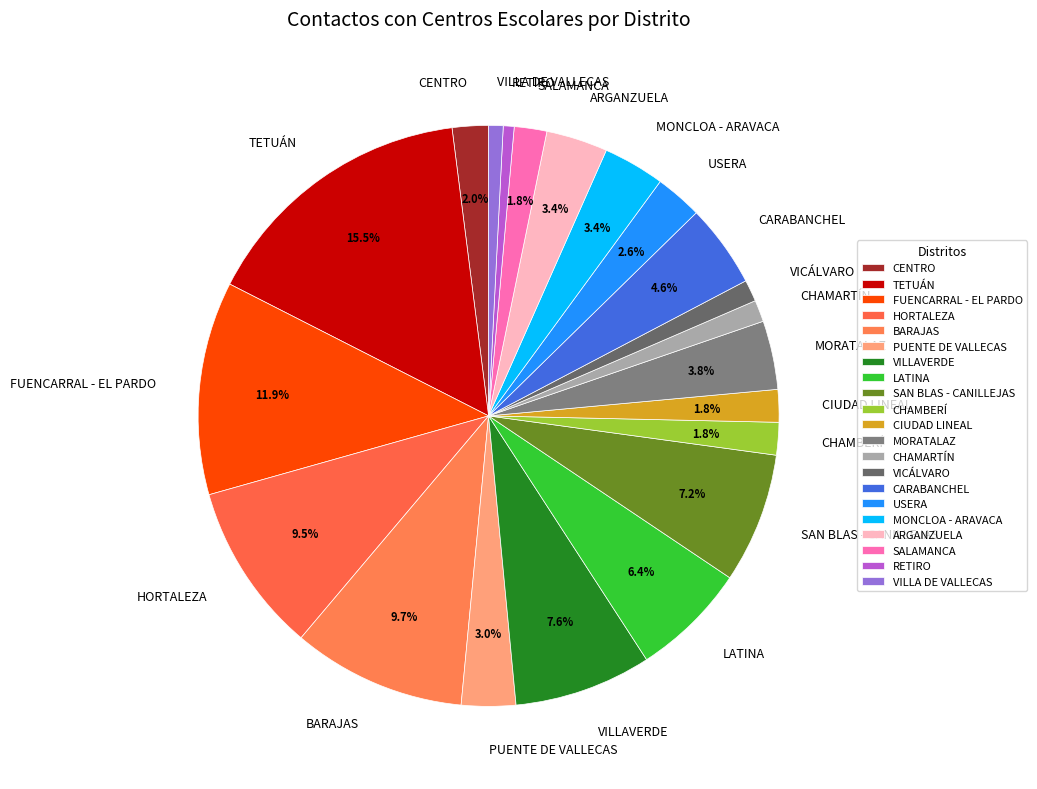

Do TETUÁN and VICÁLVARO together represent more than half of the pie?

No